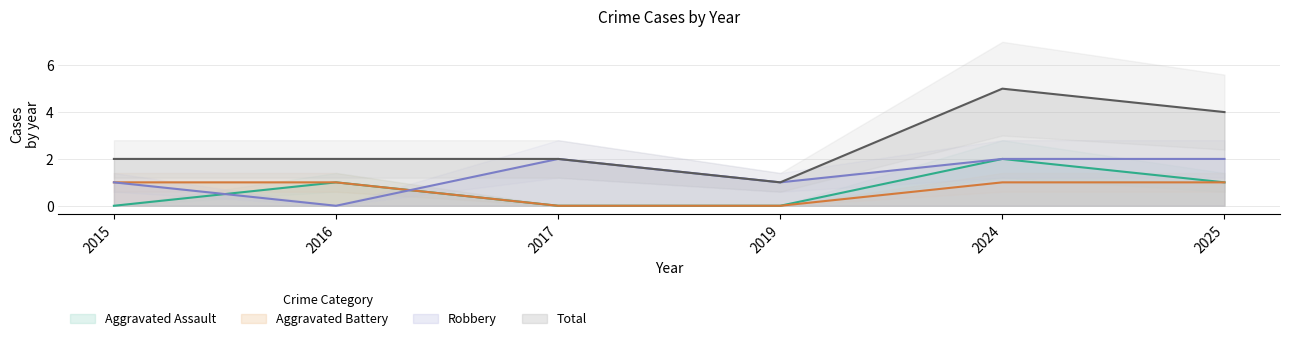

Is it true that Aggravated Assault equals 1 at 2019?

False